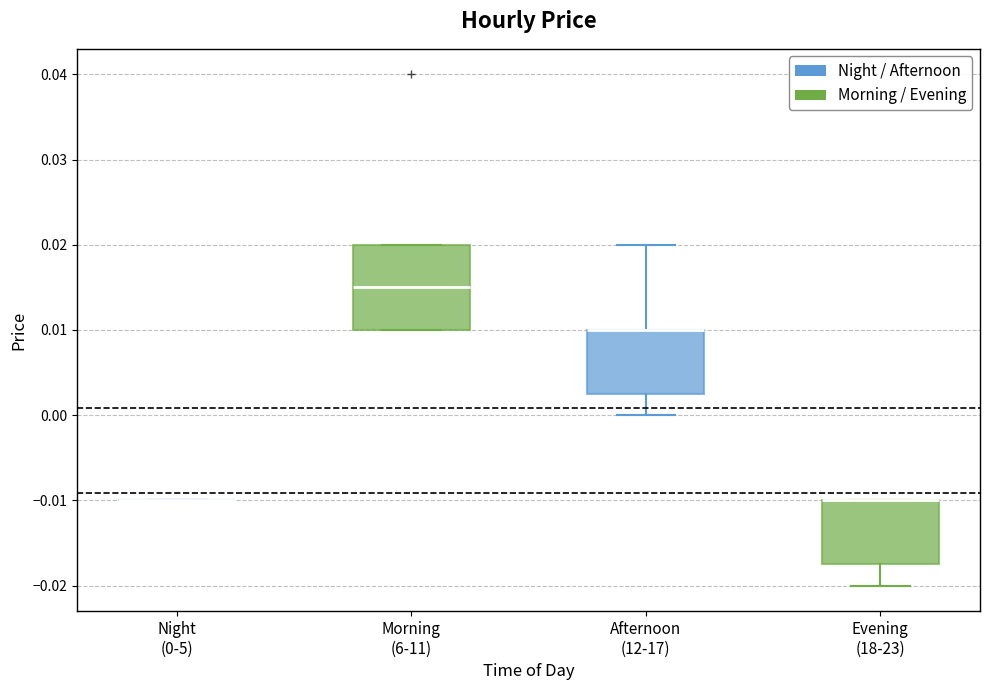

Where does the upper whisker of the box for Afternoon (12-17) end on the y-axis? The values are not printed on the chart, so give them approximately, as read against the axis.

0.020